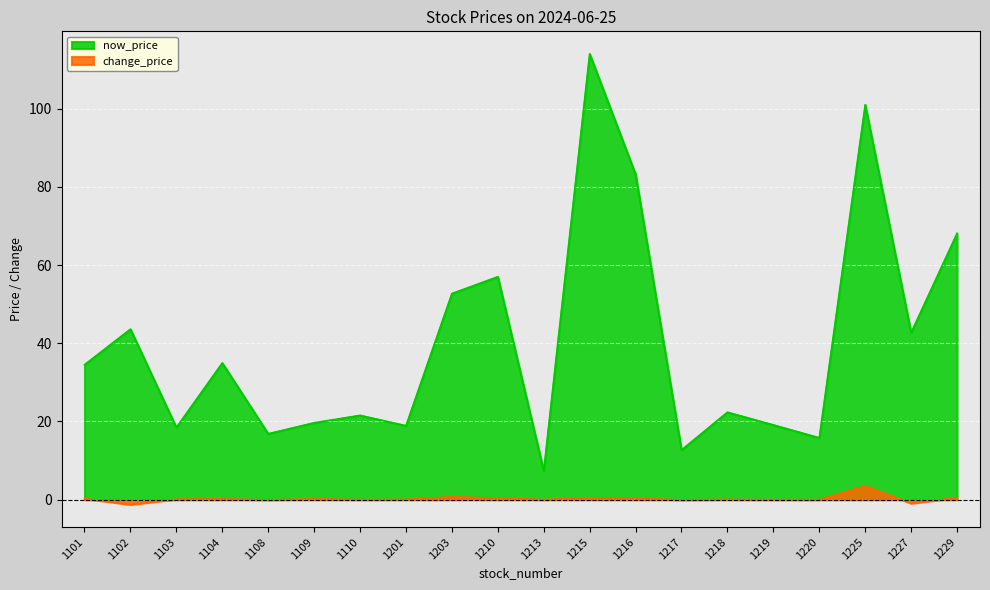

Reading left to right, transcribe all the data shown in this chart.

now_price: 1101=34.5	1102=43.6	1103=18.4	1104=35.0	1108=16.9	1109=19.6	1110=21.6	1201=18.9	1203=52.7	1210=57.0	1213=7.4	1215=114.0	1216=83.2	1217=12.7	1218=22.4	1219=19.1	1220=15.8	1225=101.0	1227=42.7	1229=68.1
change_price: 1101=0.2	1102=-1.2	1103=0.1	1104=0.1	1108=-0.1	1109=0.1	1110=0.0	1201=0.1	1203=0.7	1210=0.4	1213=0.0	1215=0.5	1216=0.3	1217=-0.1	1218=0.1	1219=0.0	1220=0.0	1225=3.5	1227=-0.9	1229=0.5